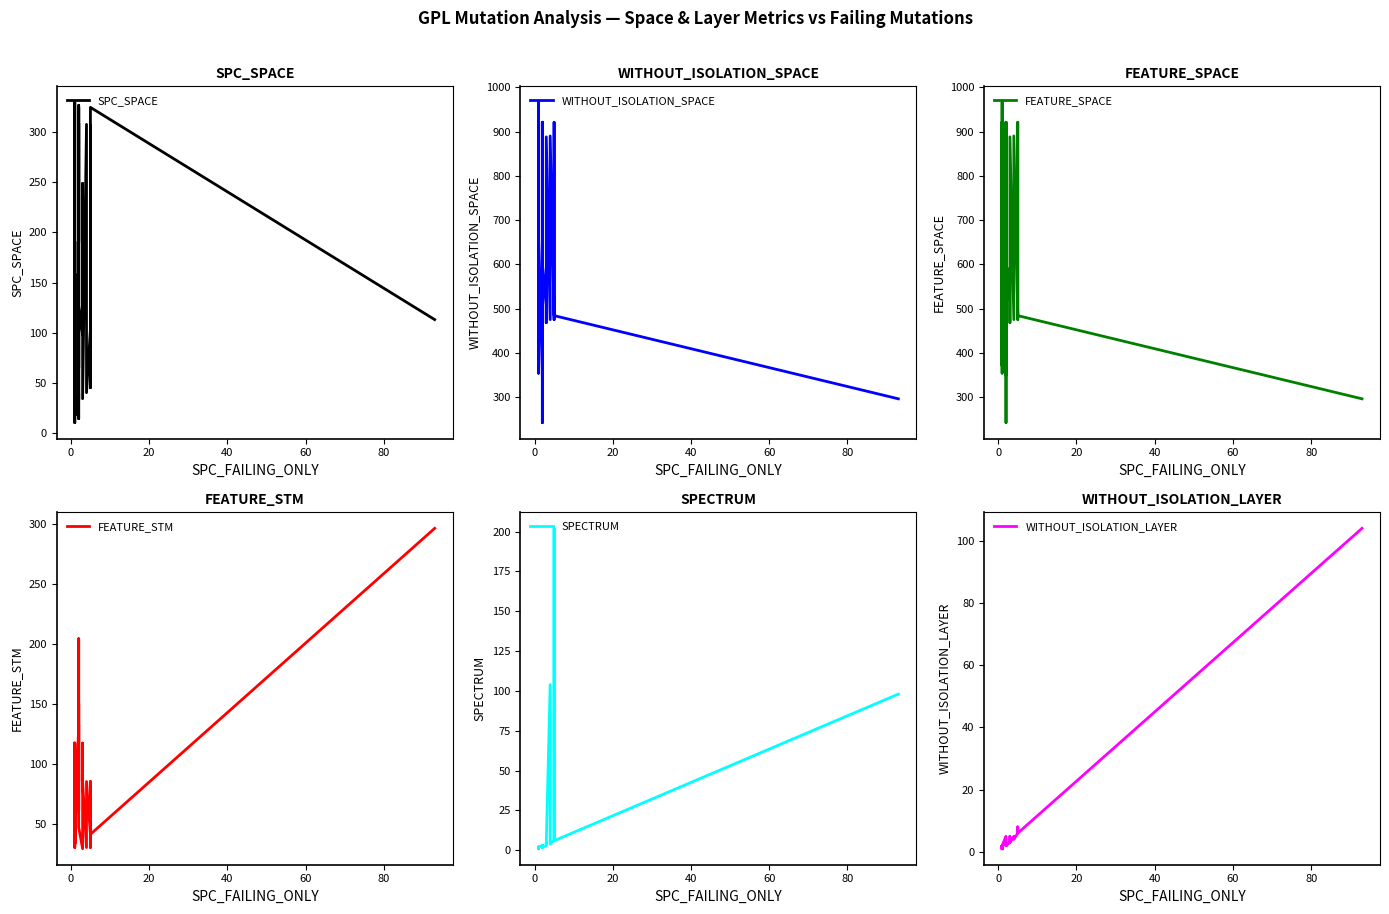

How many values in the SPC_SPACE series exceed 103?

19